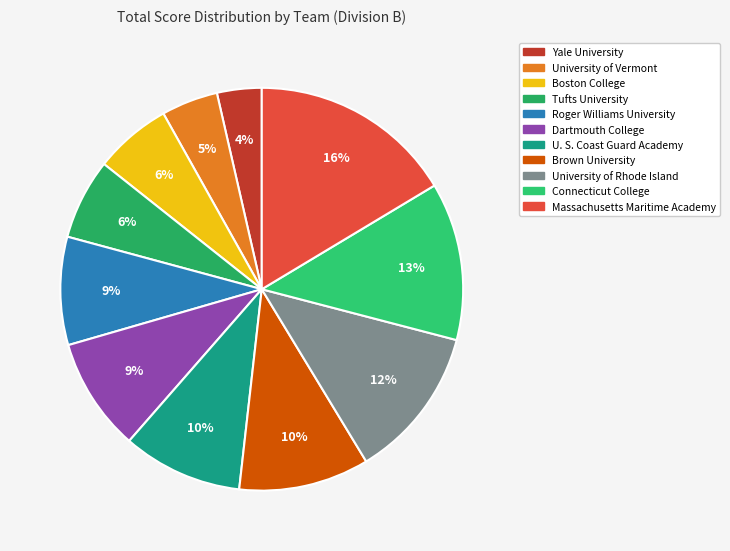

Is the sum of Boston College and U. S. Coast Guard Academy greater than half?

No